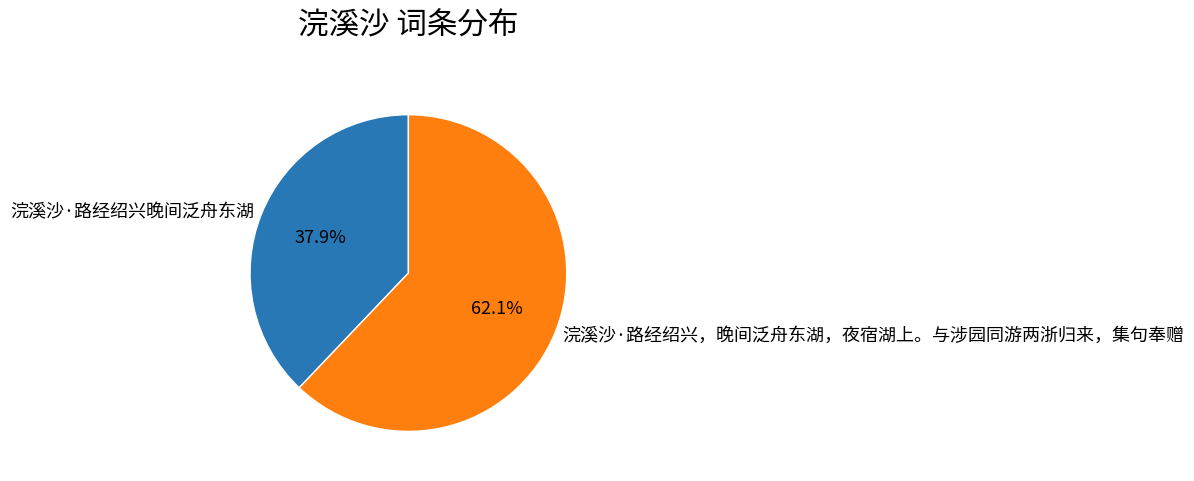

To the nearest percent, what percentage of the pie is 浣溪沙·路经绍兴，晚间泛舟东湖，夜宿湖上。与涉园同游两浙归来，集句奉赠?

62%